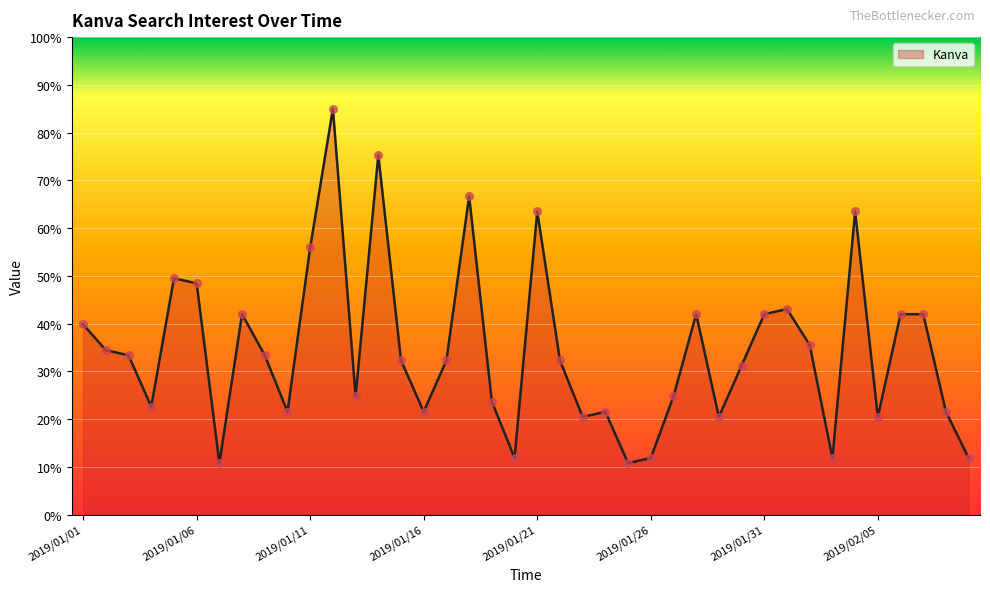

What is the difference between the maximum and minimum values?

74.2